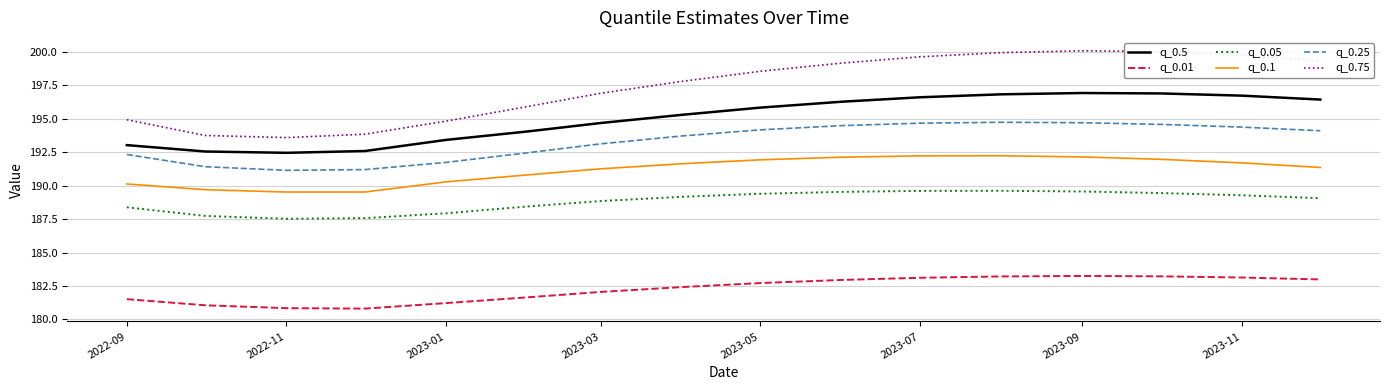

What is the difference between the maximum and minimum values in the q_0.01 series?

2.4